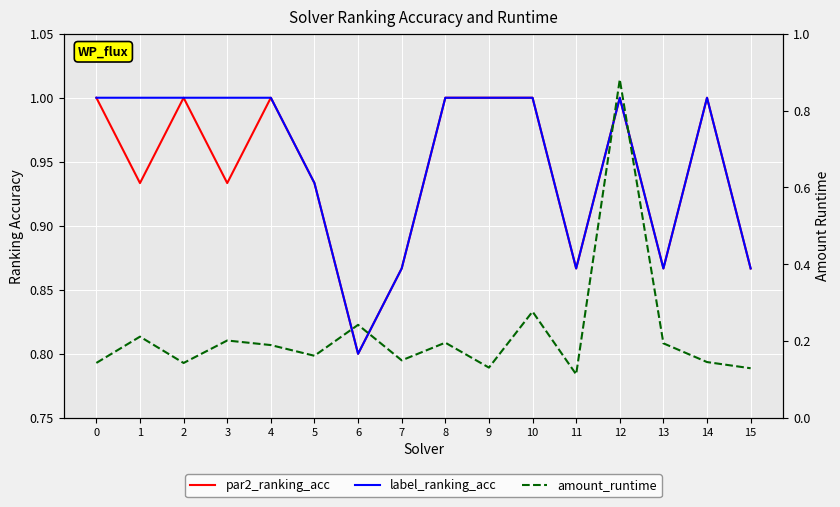

In label_ranking_acc, how many points are higher than both neighbors (excluding endpoints)?

2